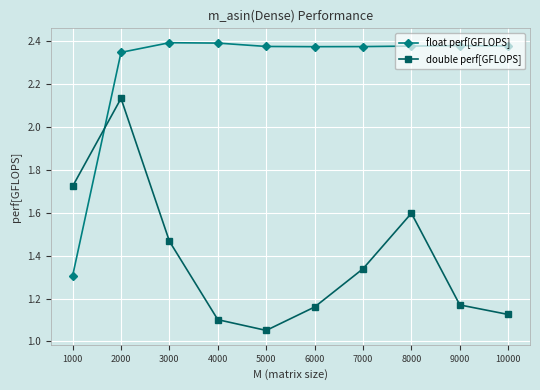

Which category has the lowest value in the double perf[GFLOPS] series?

5000